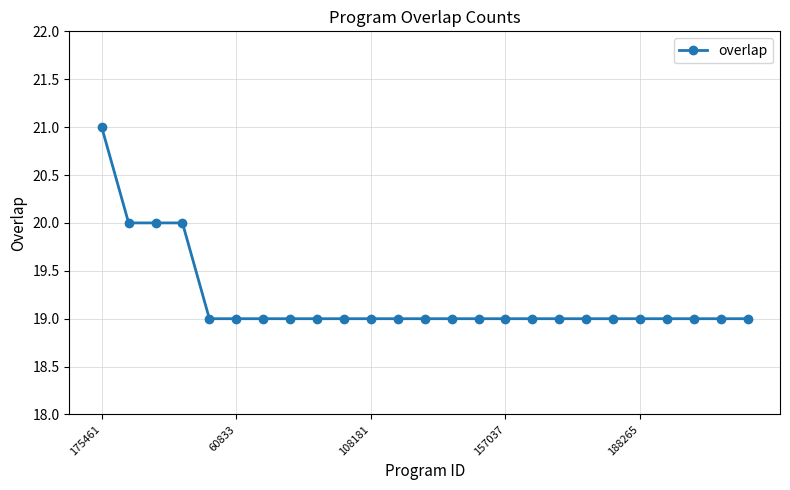

What is the minimum value shown in the chart?

19